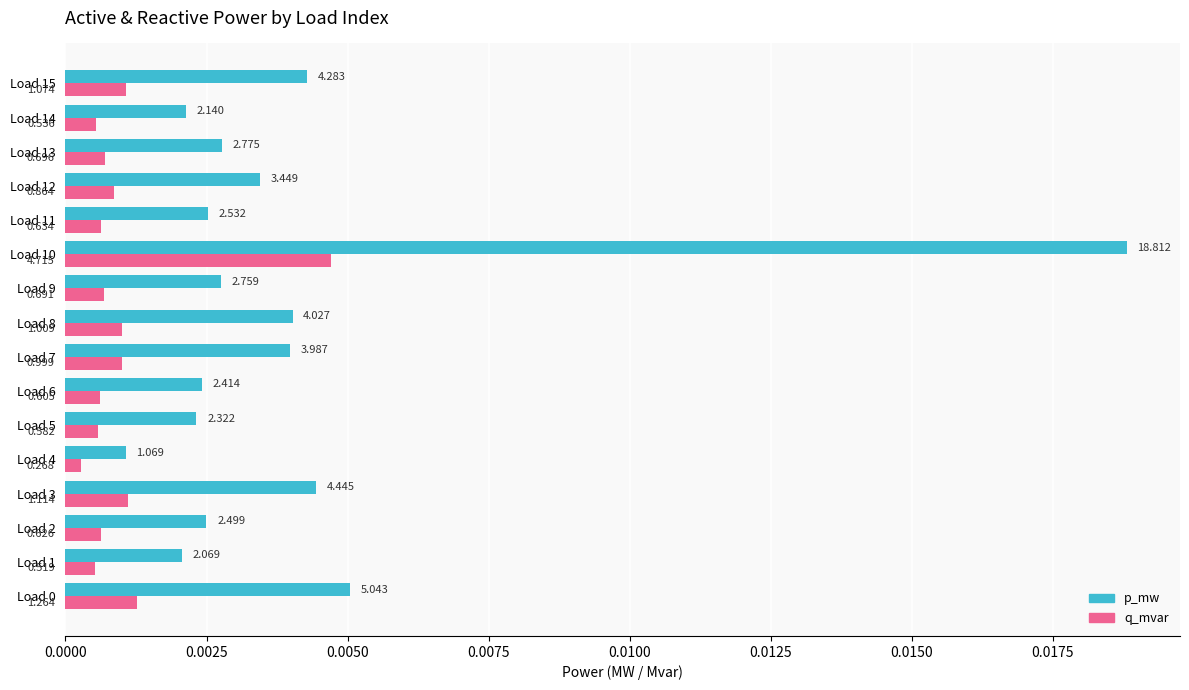

Which series has the widest spread of values?

p_mw